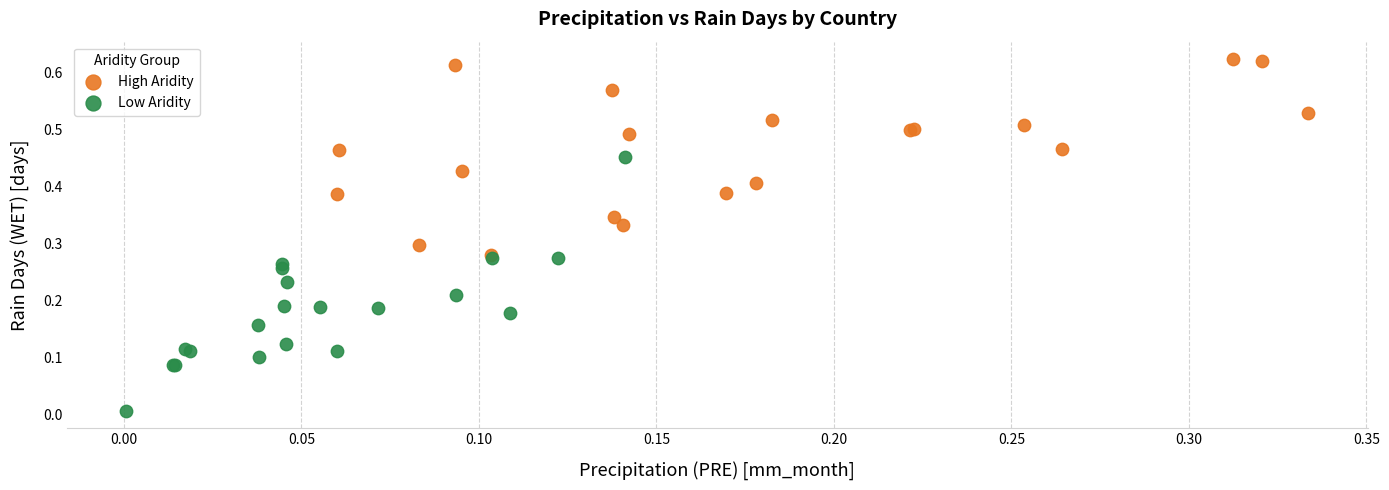

Which series reaches the minimum Y coordinate?

Low Aridity